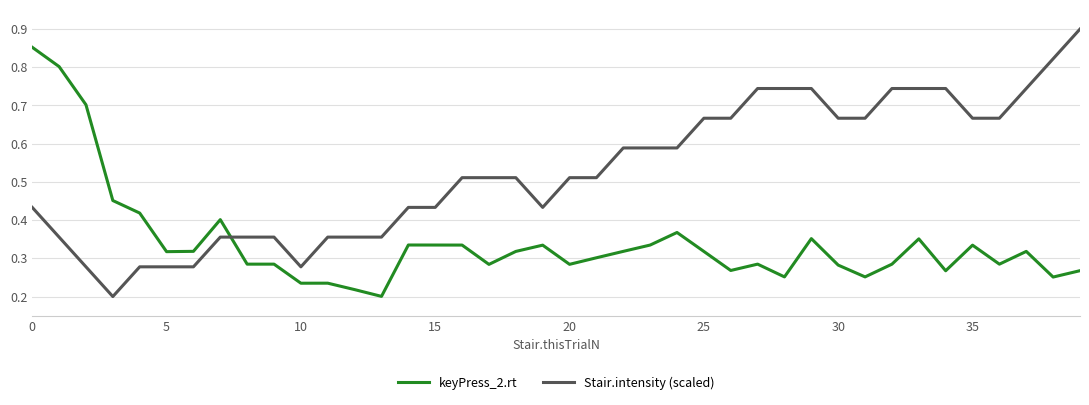

Which series has the largest total across all categories?

Stair.intensity (scaled)